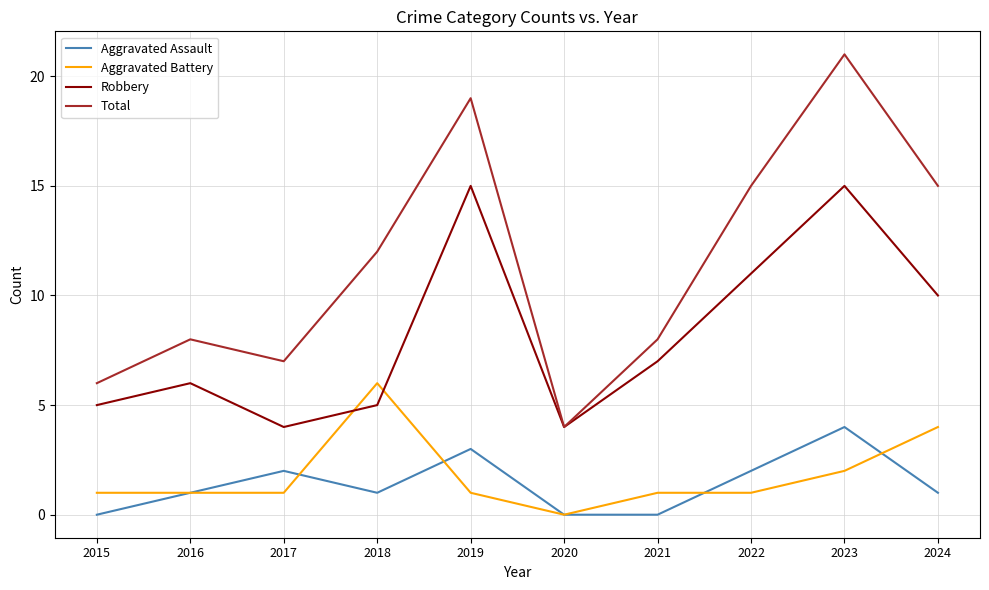

In Total, how many points are lower than both neighbors (excluding endpoints)?

2